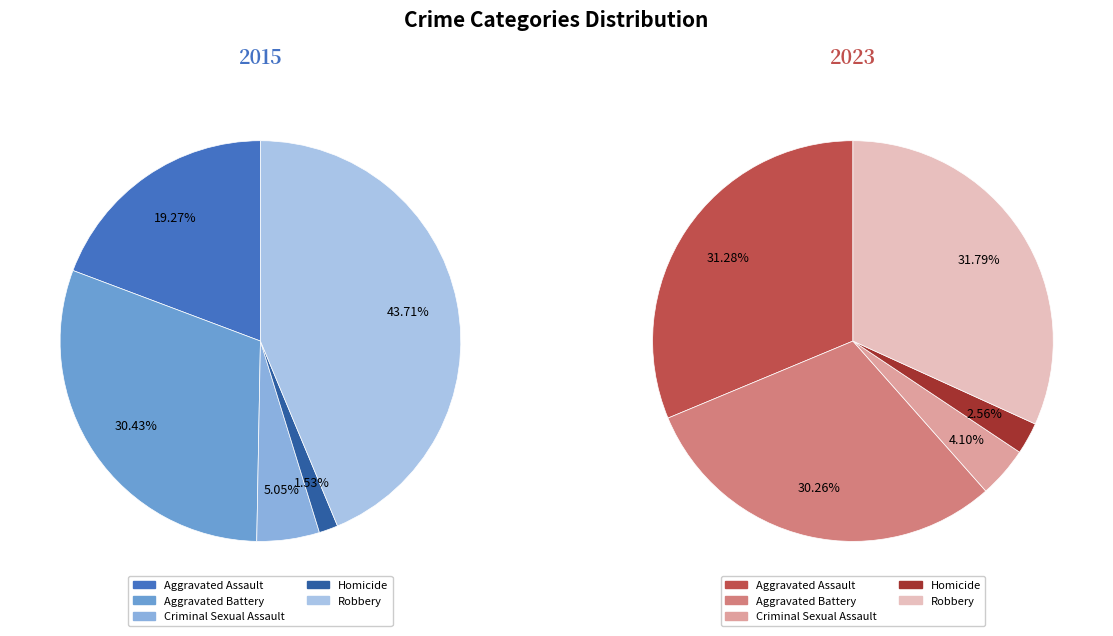

How many slices are in this pie chart?

5